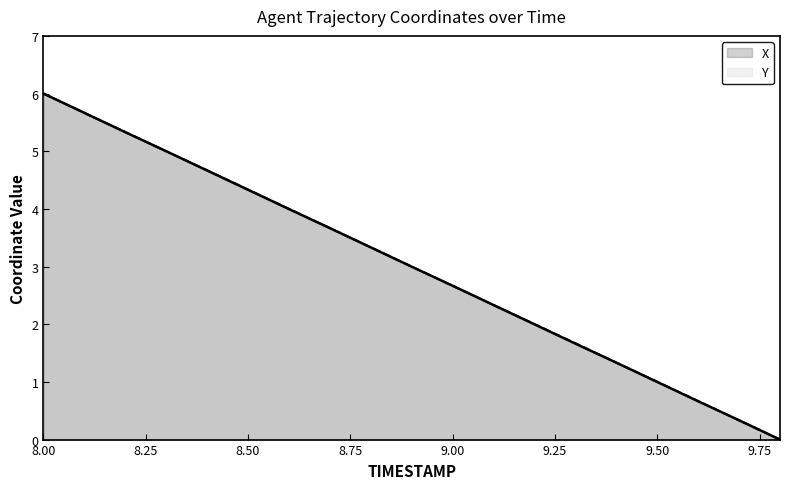

True or false: X has more than 2 points higher than both neighbors.

False